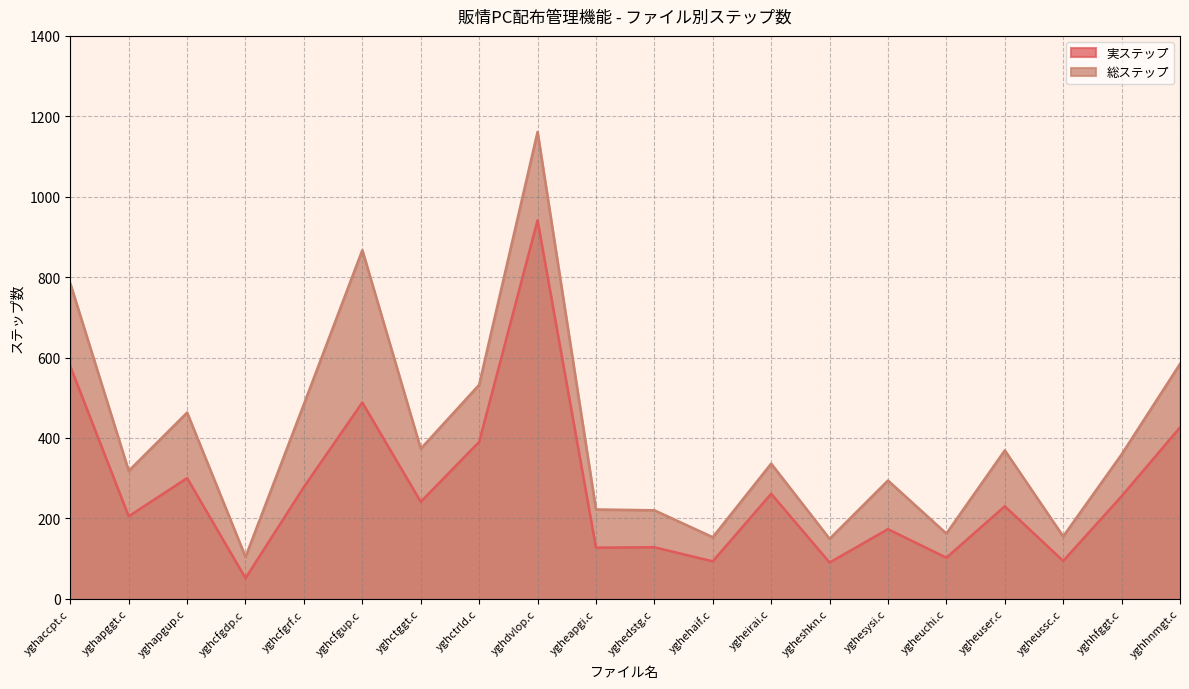

Reading left to right, what are all the values shown in this chart?

実ステップ: 578	205	300	51	278	488	241	390	941	127	128	93	261	90	173	102	230	94	255	426
総ステップ: 784	318	463	104	484	867	373	532	1161	222	220	153	336	149	294	162	369	155	359	584